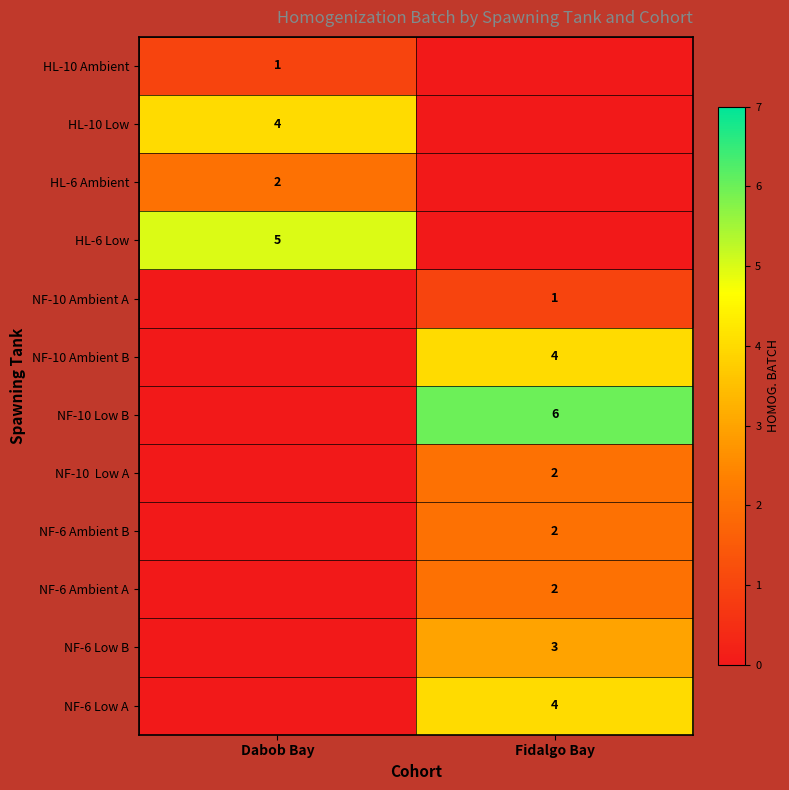

The HL-10 Ambient series shows 1 at Dabob Bay. True or false?

True